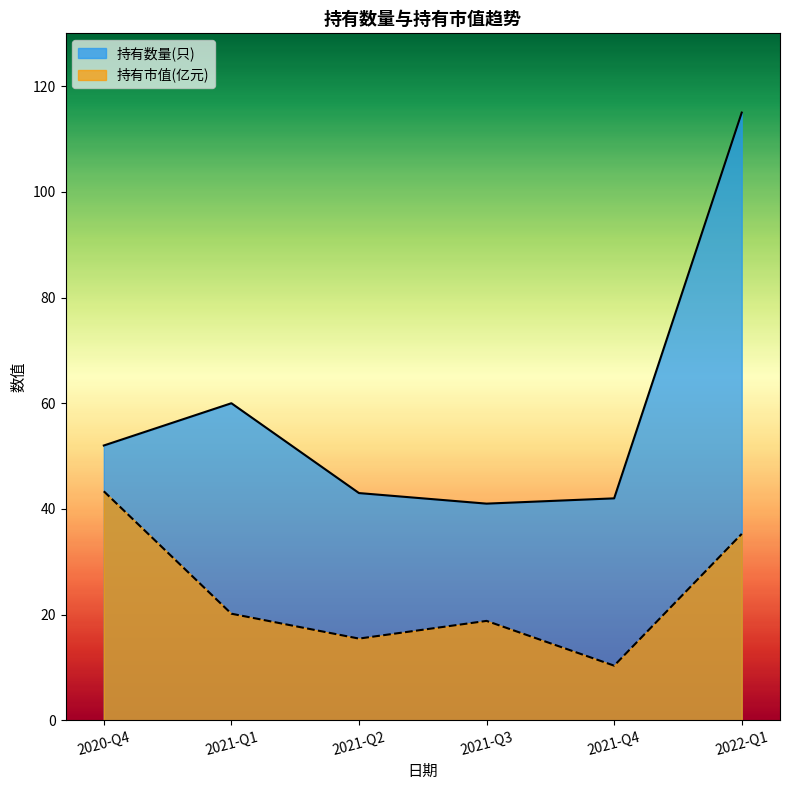

What is the lowest value of the 持有市值(亿元) series?

10.3